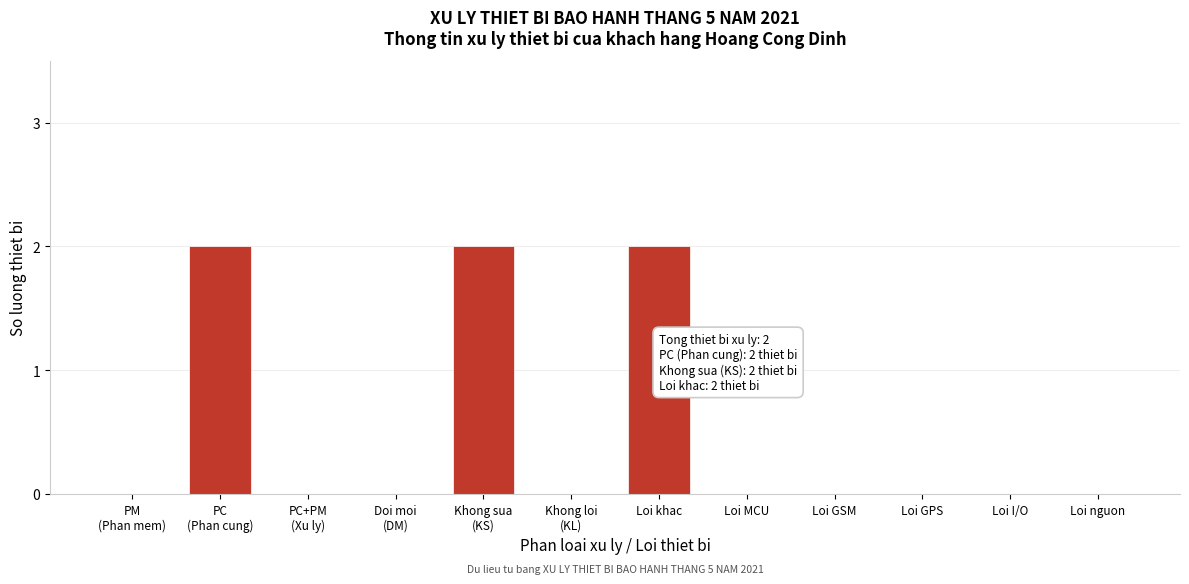

What is the sum of all values?

6